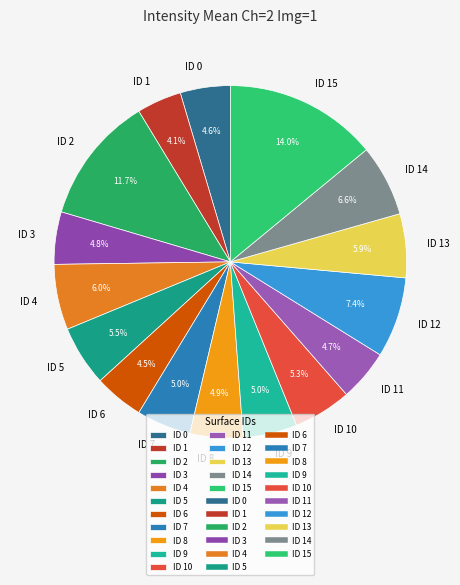

Which slice is the largest?

ID 15